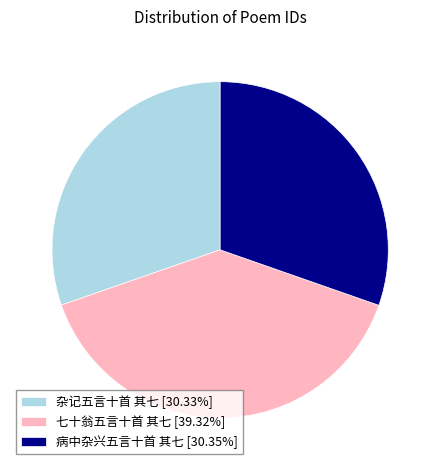

Do 七十翁五言十首 其七 [39.32%] and 杂记五言十首 其七 [30.33%] together represent more than half of the pie?

Yes